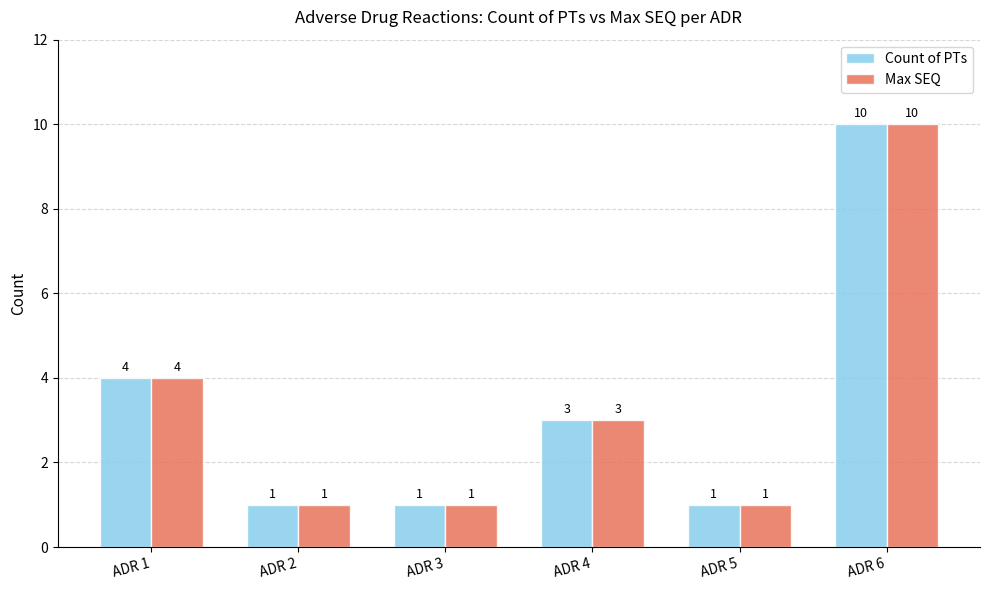

What are all the series names shown in the legend?

Count of PTs, Max SEQ